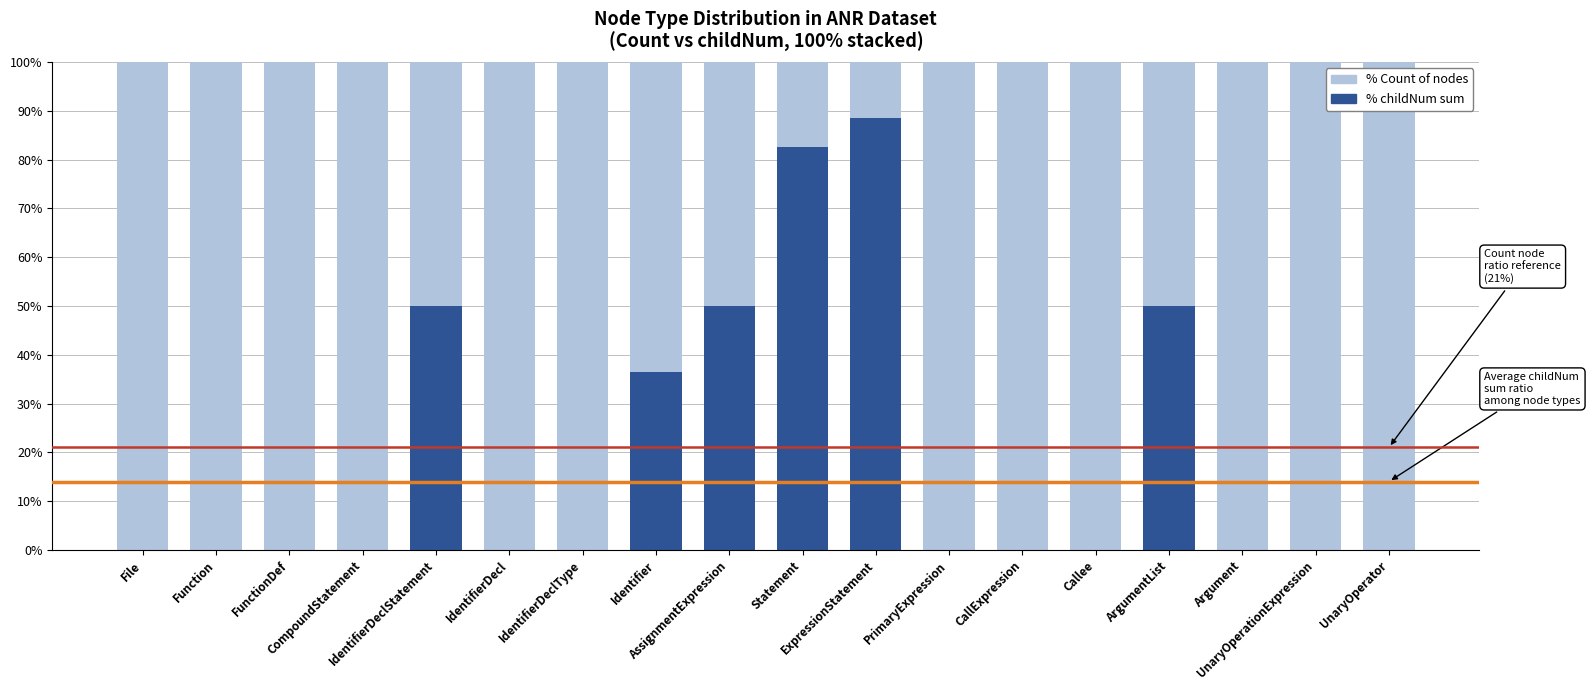

Rank the series at File from lowest to highest value.

% childNum sum, % Count of nodes